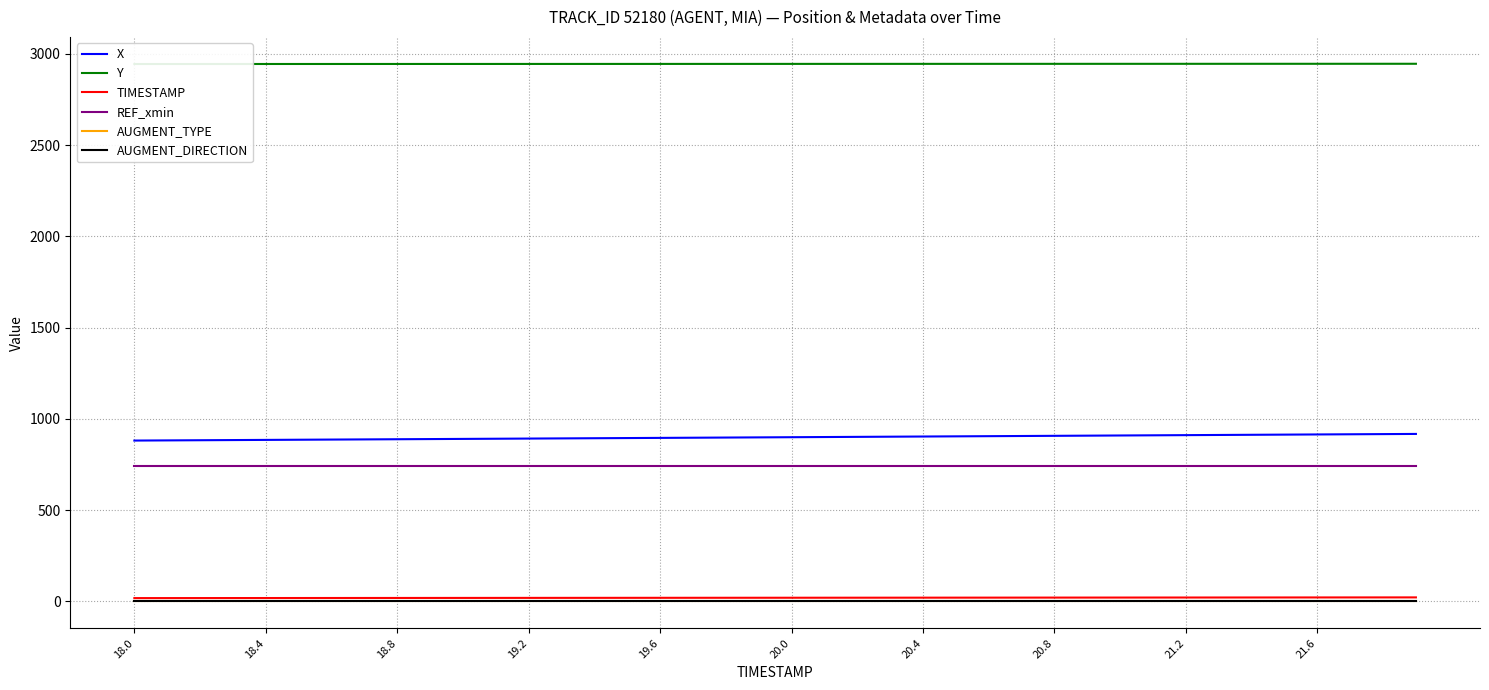

Count the number of data series in this chart.

6